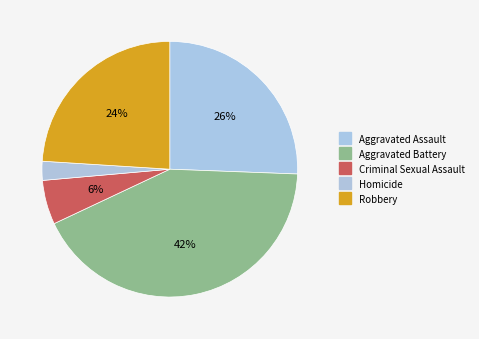

To the nearest percent, what is the average slice percentage?

20%